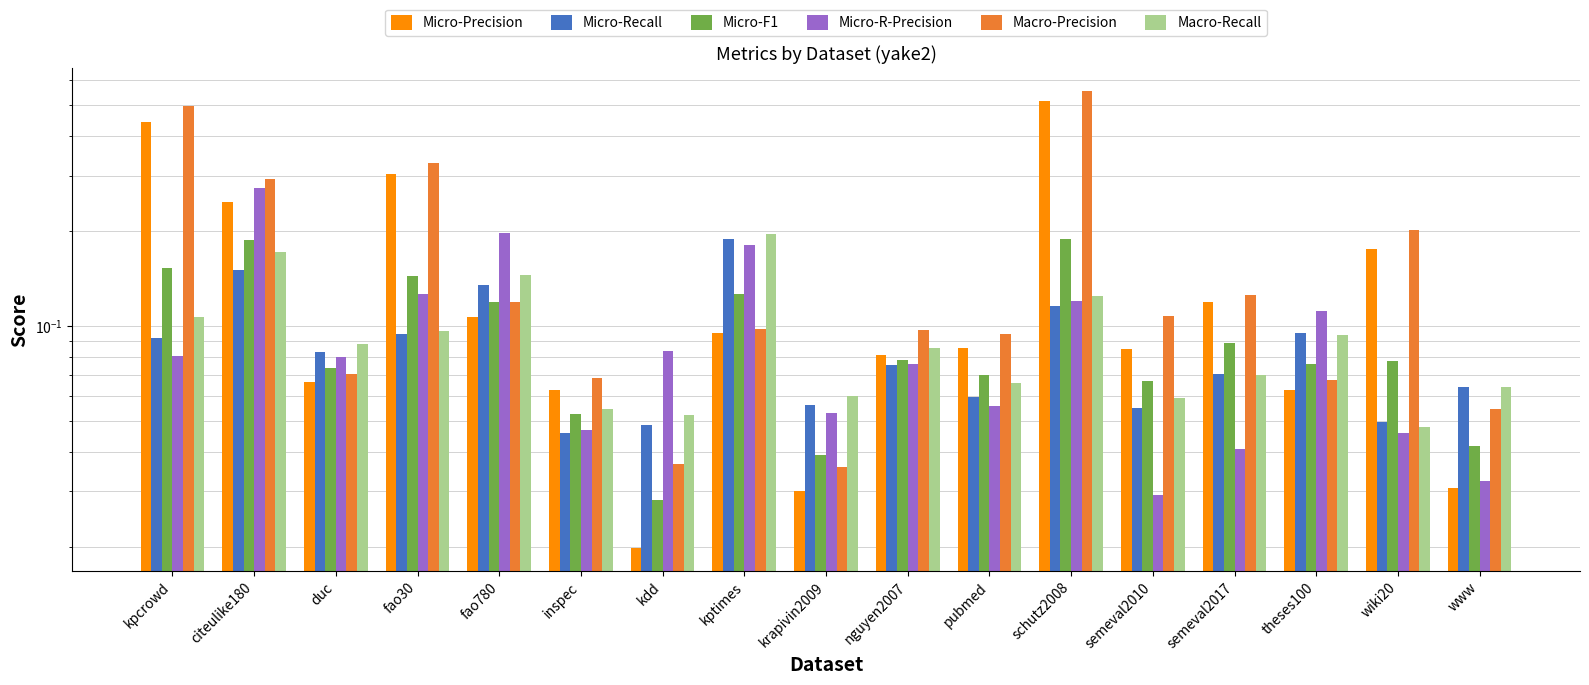

True or false: Micro-Precision has a value of 0.2 at wiki20.

True